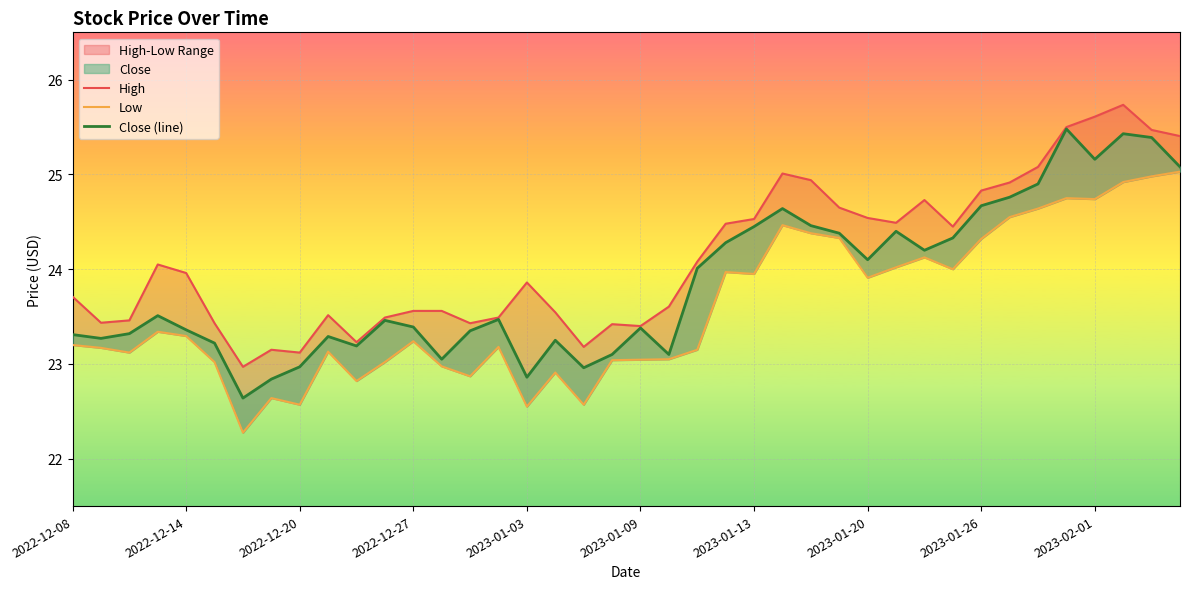

True or false: High and Low intersect in this chart.

False